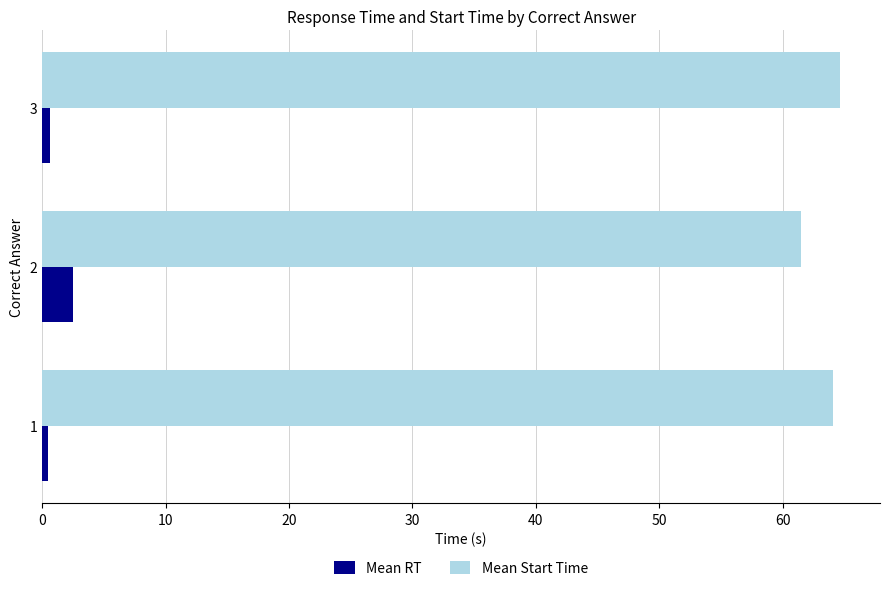

The Mean Start Time series shows 107.4 at 3. True or false?

False